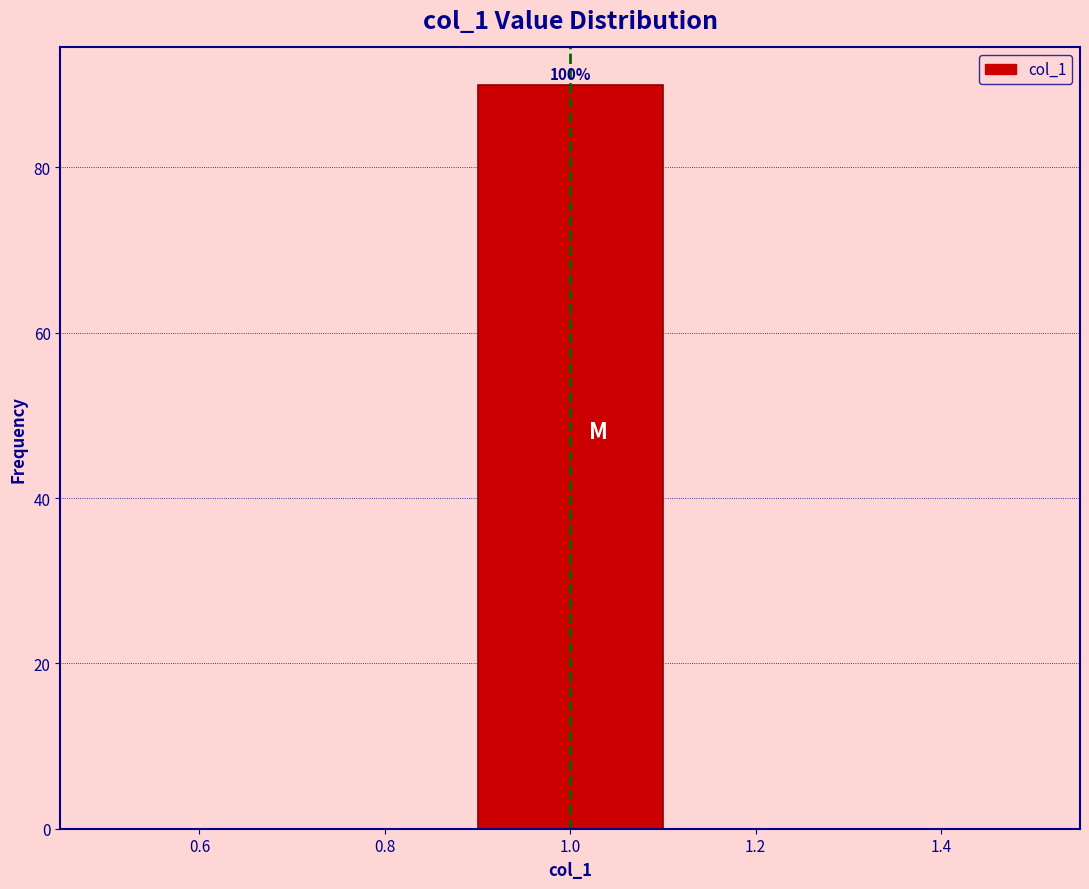

Which range on the x-axis has the tallest bar?

0.9 to 1.1